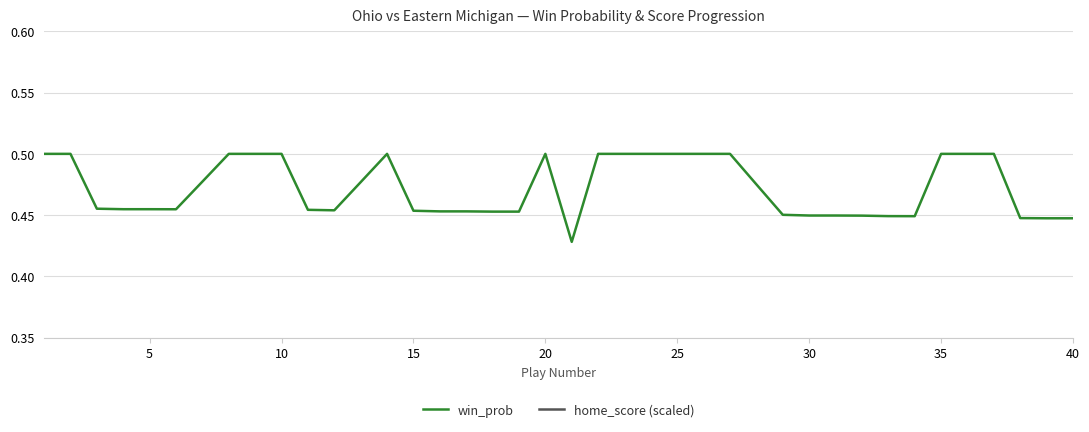

True or false: home_score (scaled) and win_prob intersect in this chart.

False